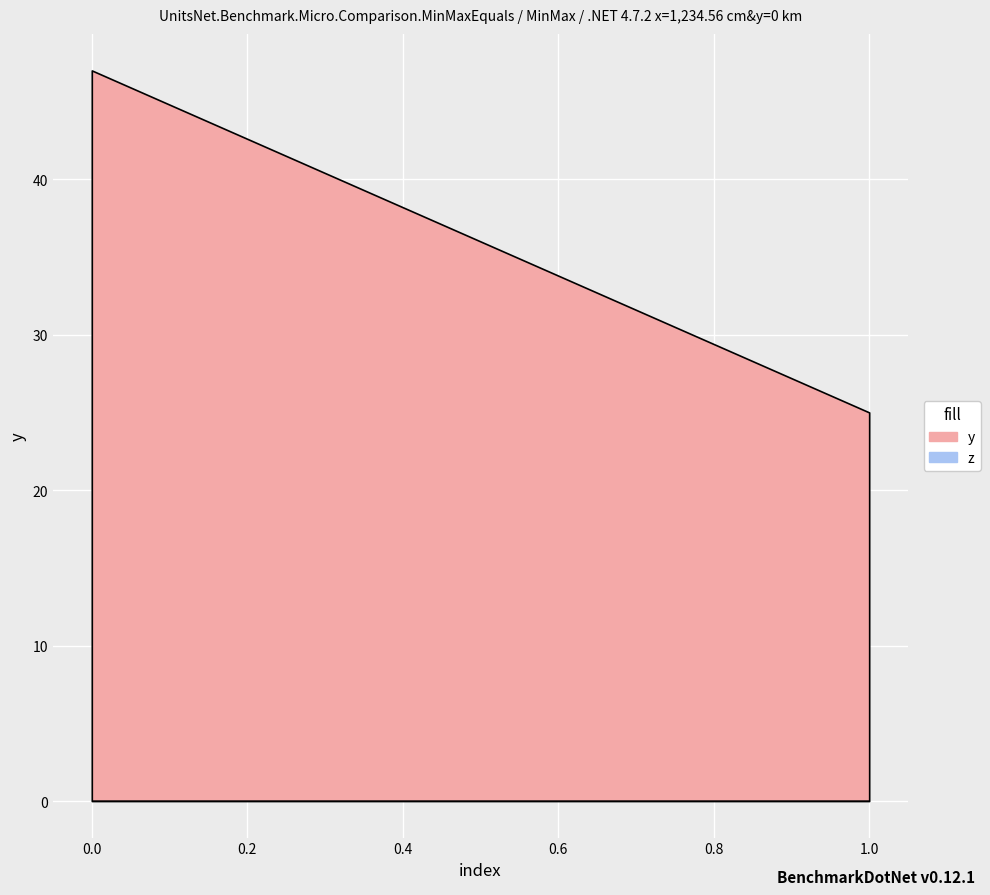

Is it true that z equals 0.0 at 1?

False